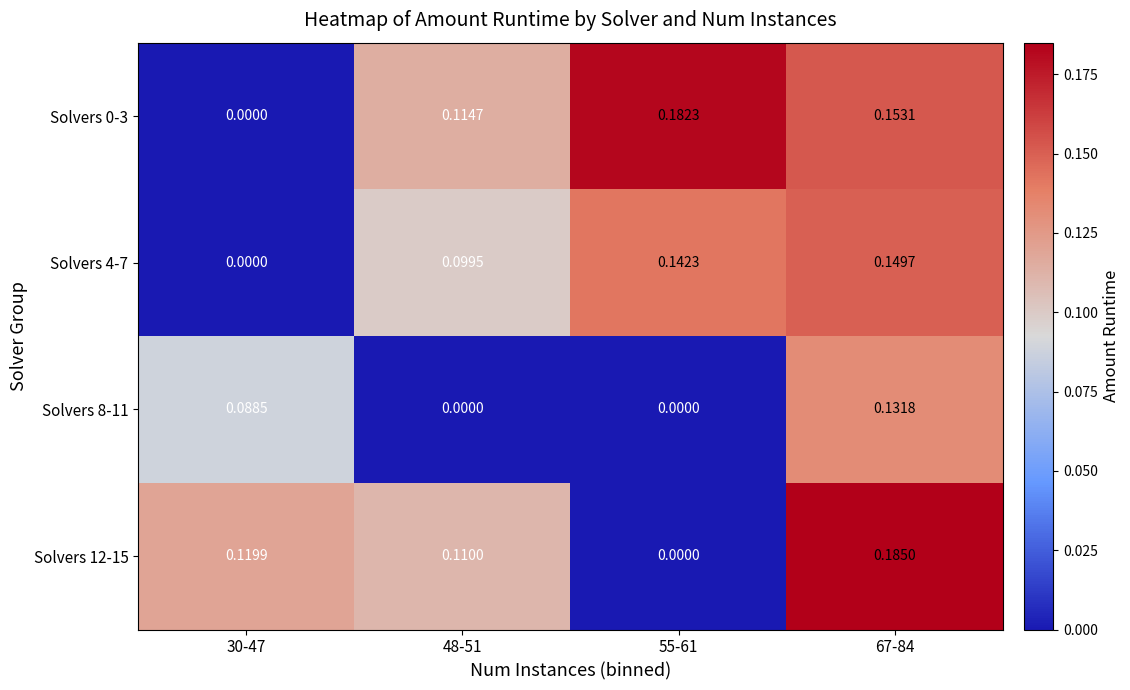

Is the value of Solvers 12-15 at 55-61 greater than the value of Solvers 0-3 at 55-61?

No